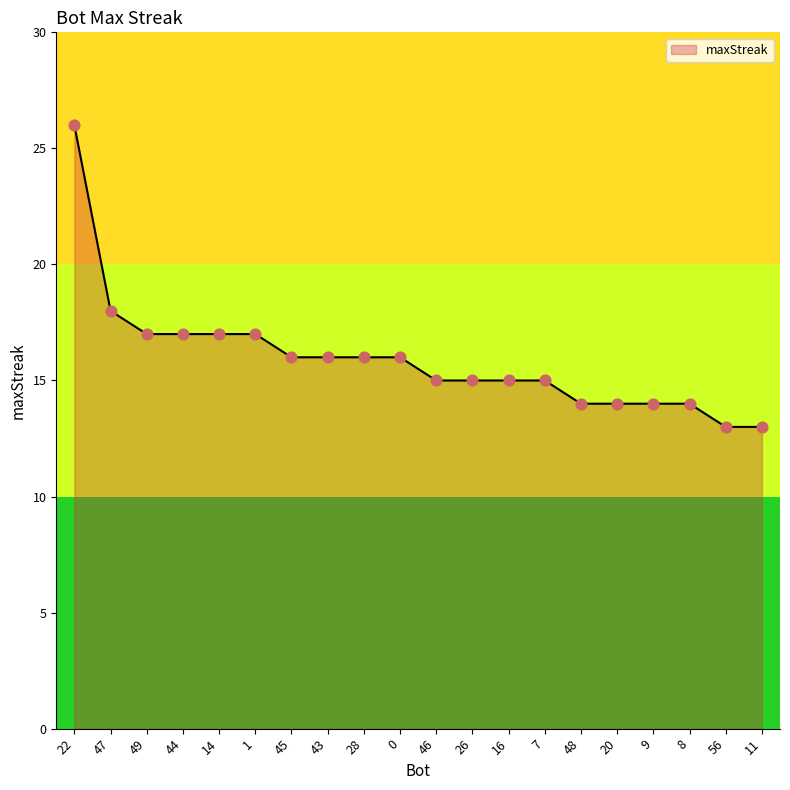

What is the change in value from 1 to 43?

-1